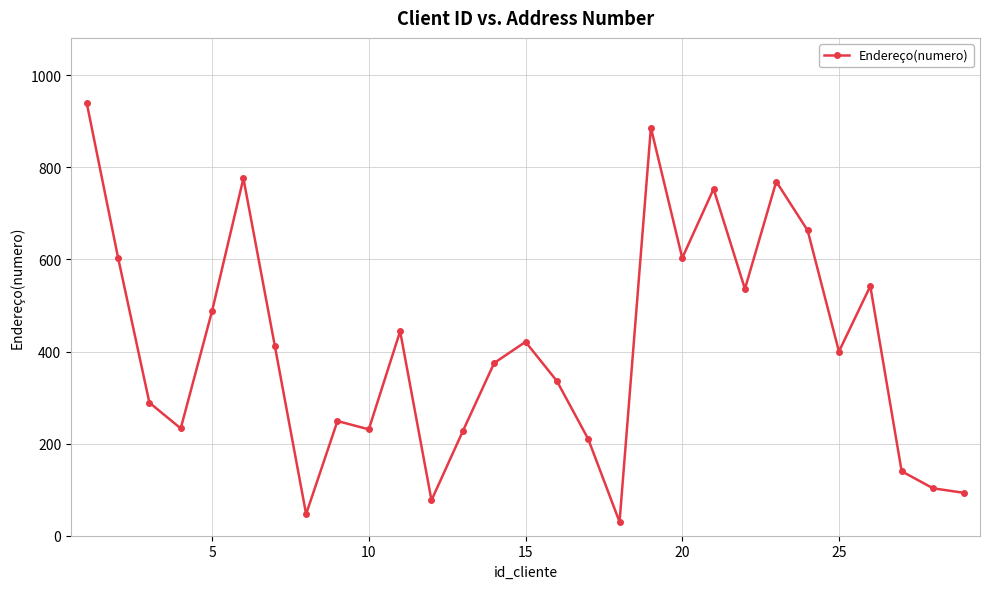

What is the difference between the maximum and minimum values?

910